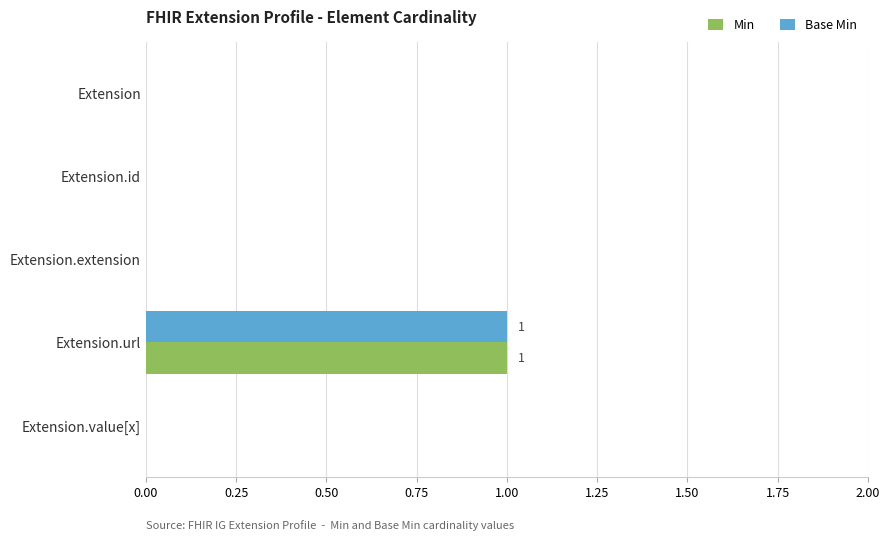

Is it true that Min equals 0 at Extension.id?

True